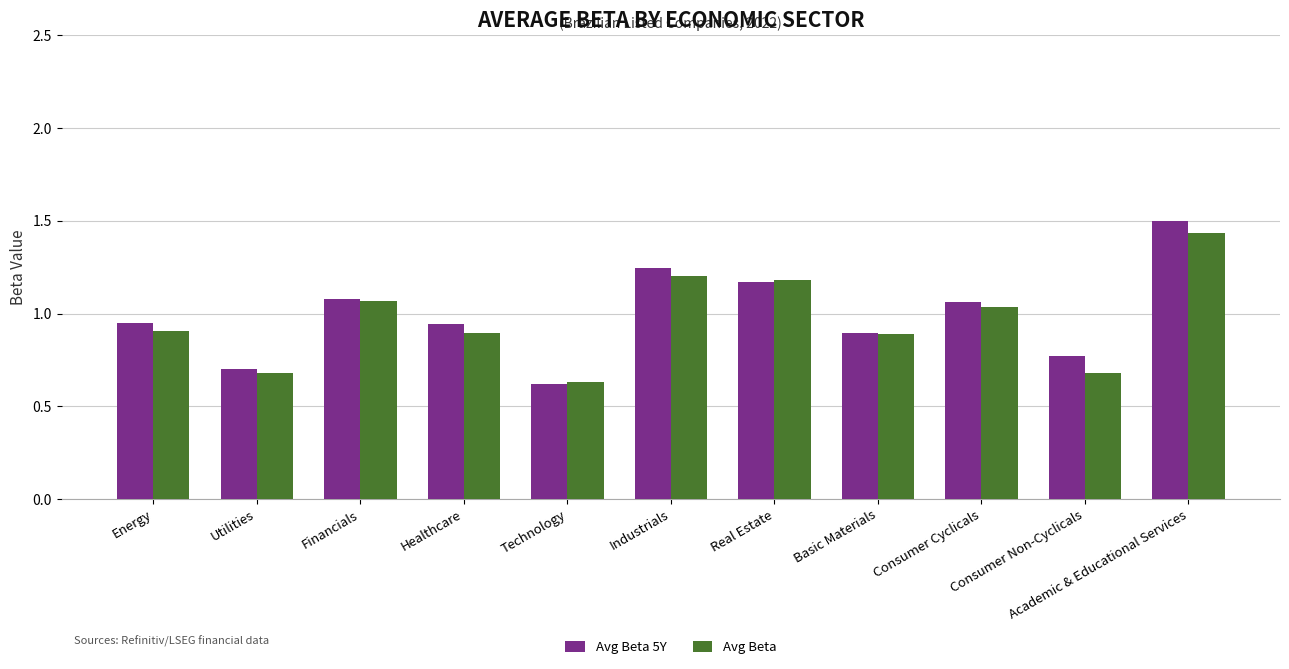

Which category has the highest value in the Avg Beta series?

Academic & Educational Services